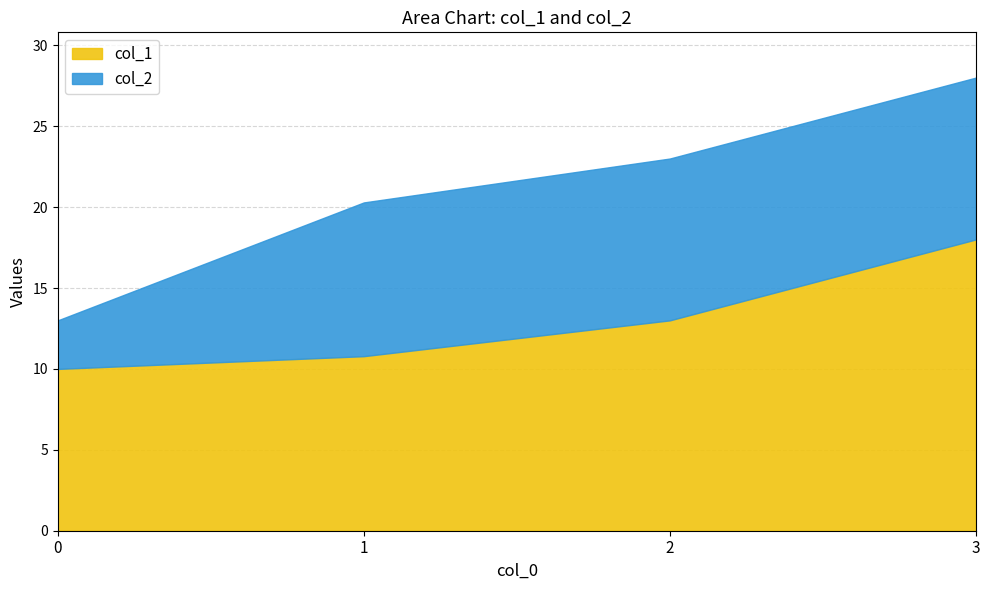

List the series in order of their peak value, highest first.

col_1, col_2